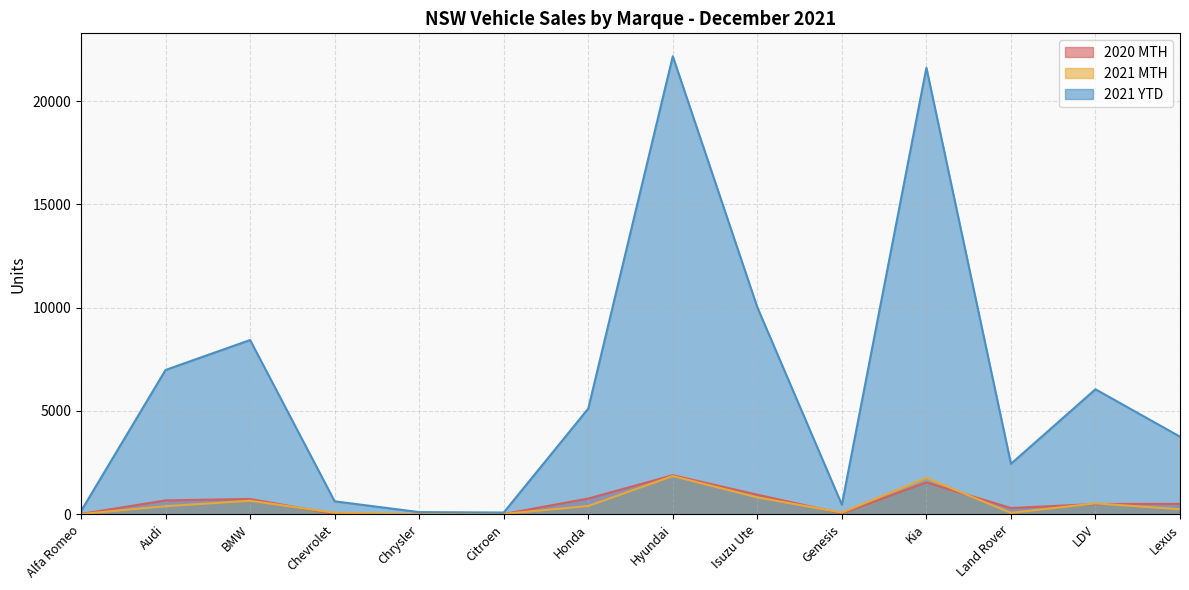

Rank the series by their maximum value, from highest to lowest.

2021 YTD, 2020 MTH, 2021 MTH